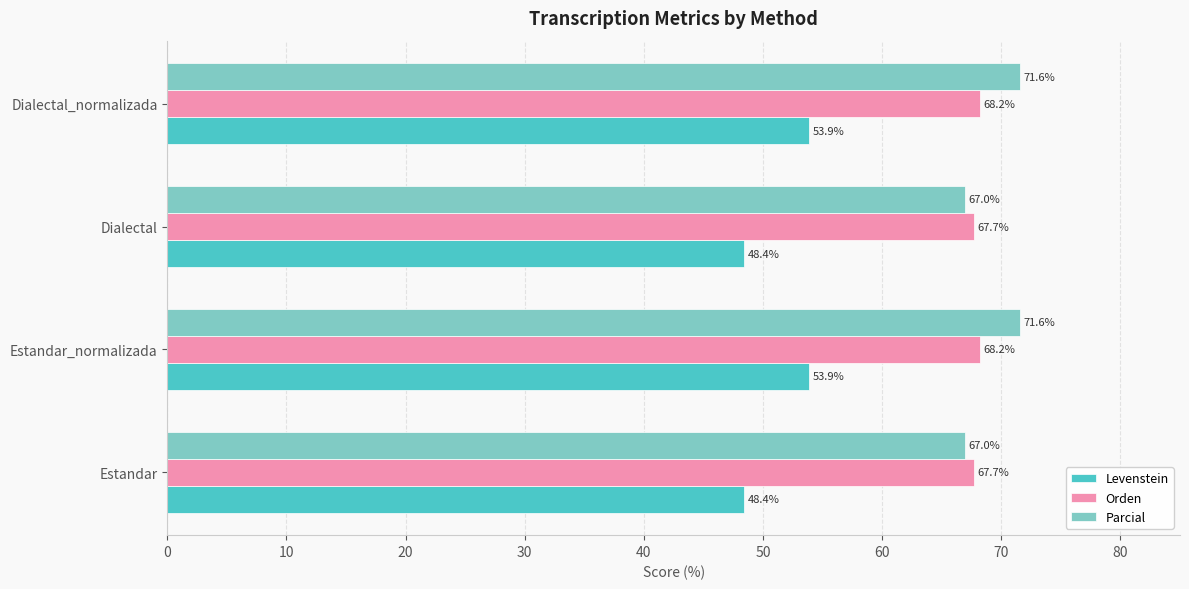

What is the approximate value of Levenstein at Dialectal?

48.4